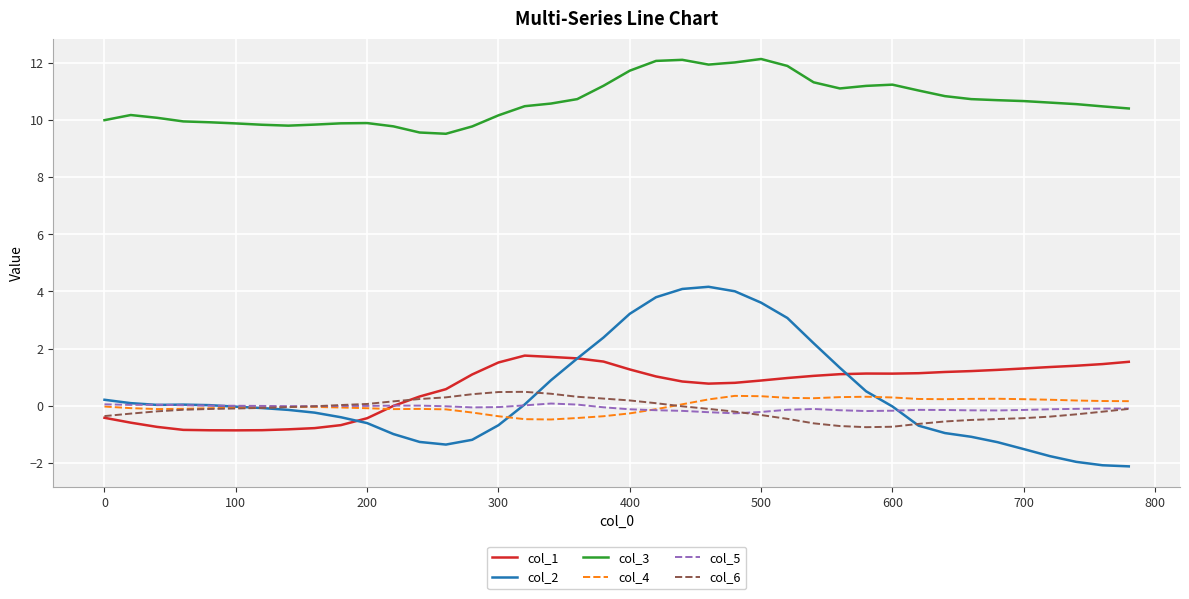

True or false: col_3 and col_5 cross at least once.

False